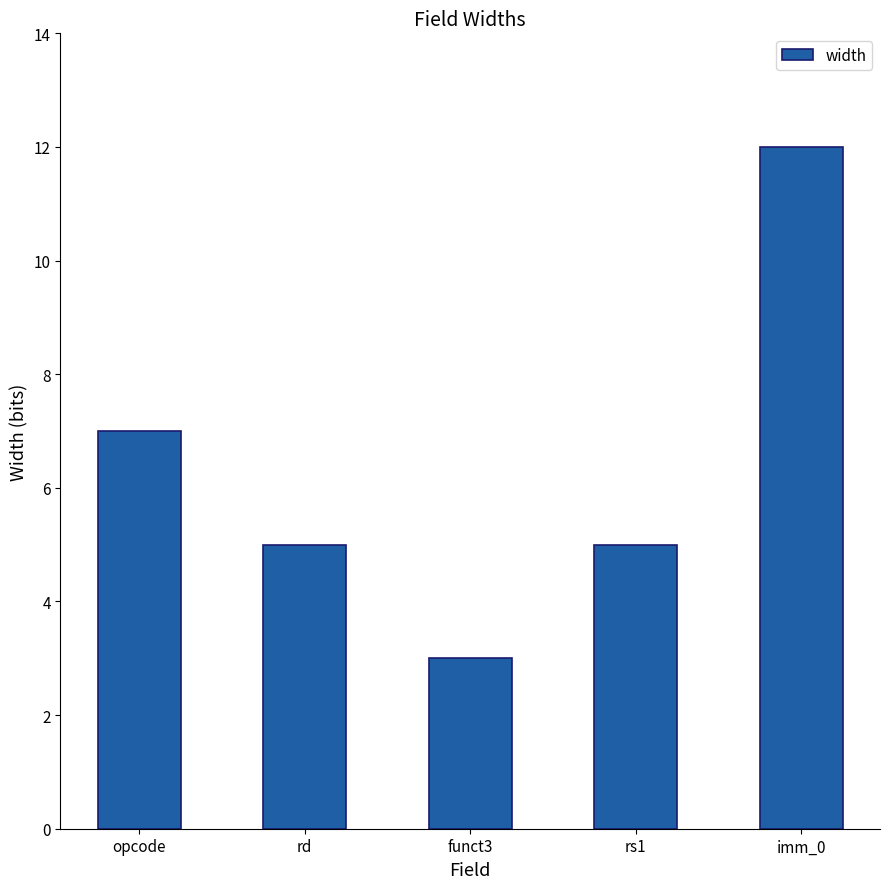

Reading right to left, extract all data points from this chart.

imm_0=12	rs1=5	funct3=3	rd=5	opcode=7